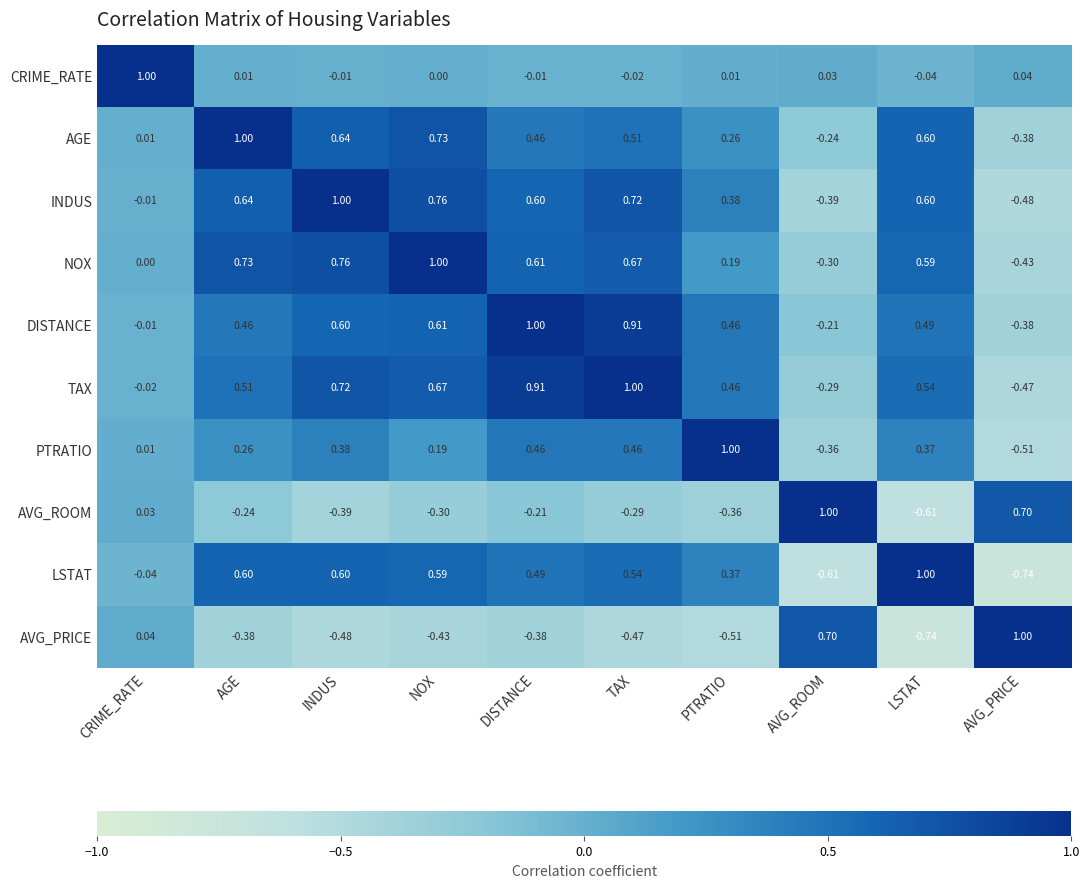

What is the spread (max minus min) of values at AVG_ROOM?

1.6